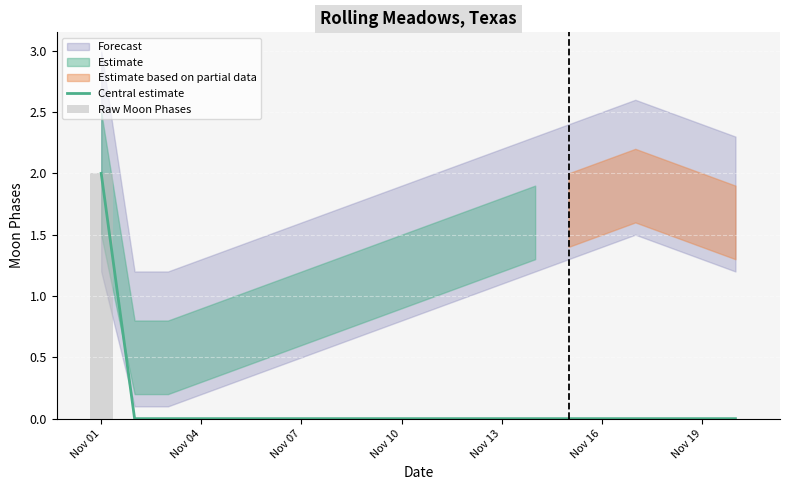

The Central estimate series shows -1 at Nov 19. True or false?

False